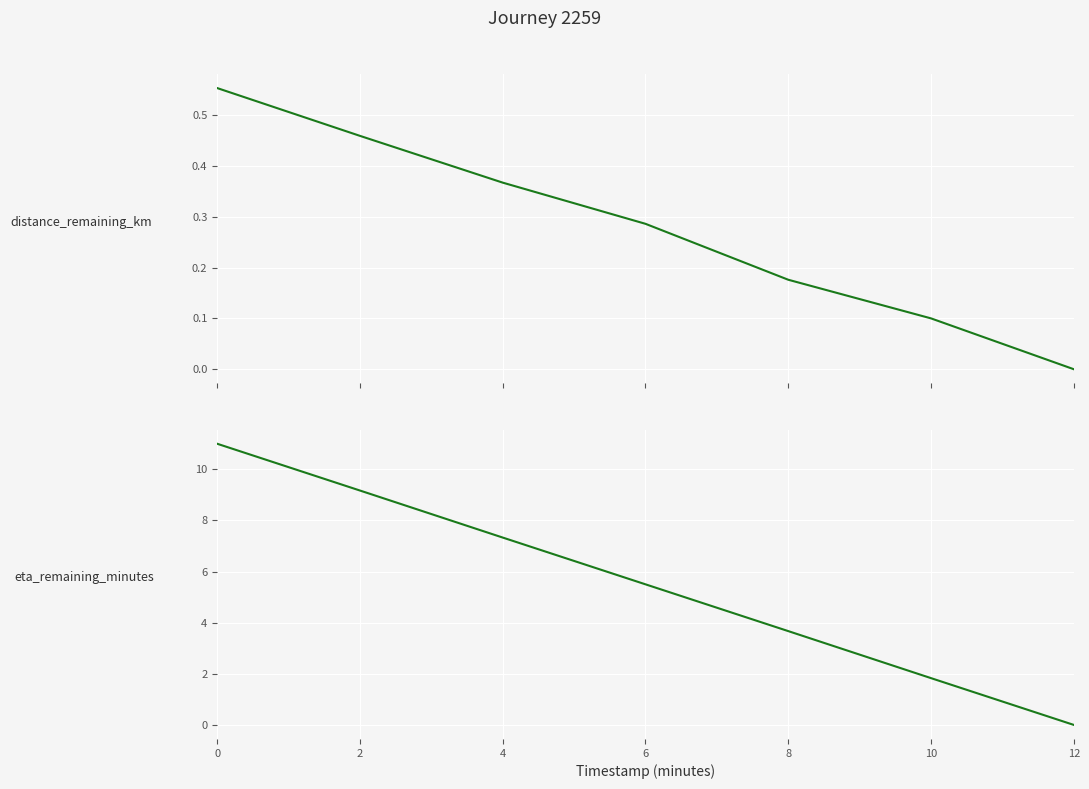

True or false: distance_remaining_km and eta_remaining_minutes intersect in this chart.

False